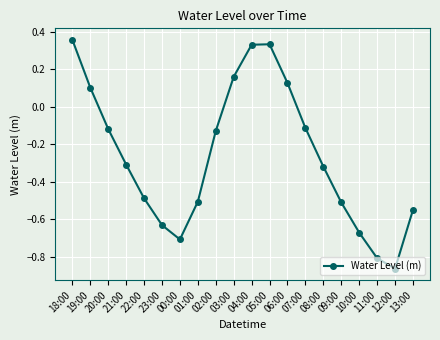

What position from the left is 07:00?

14